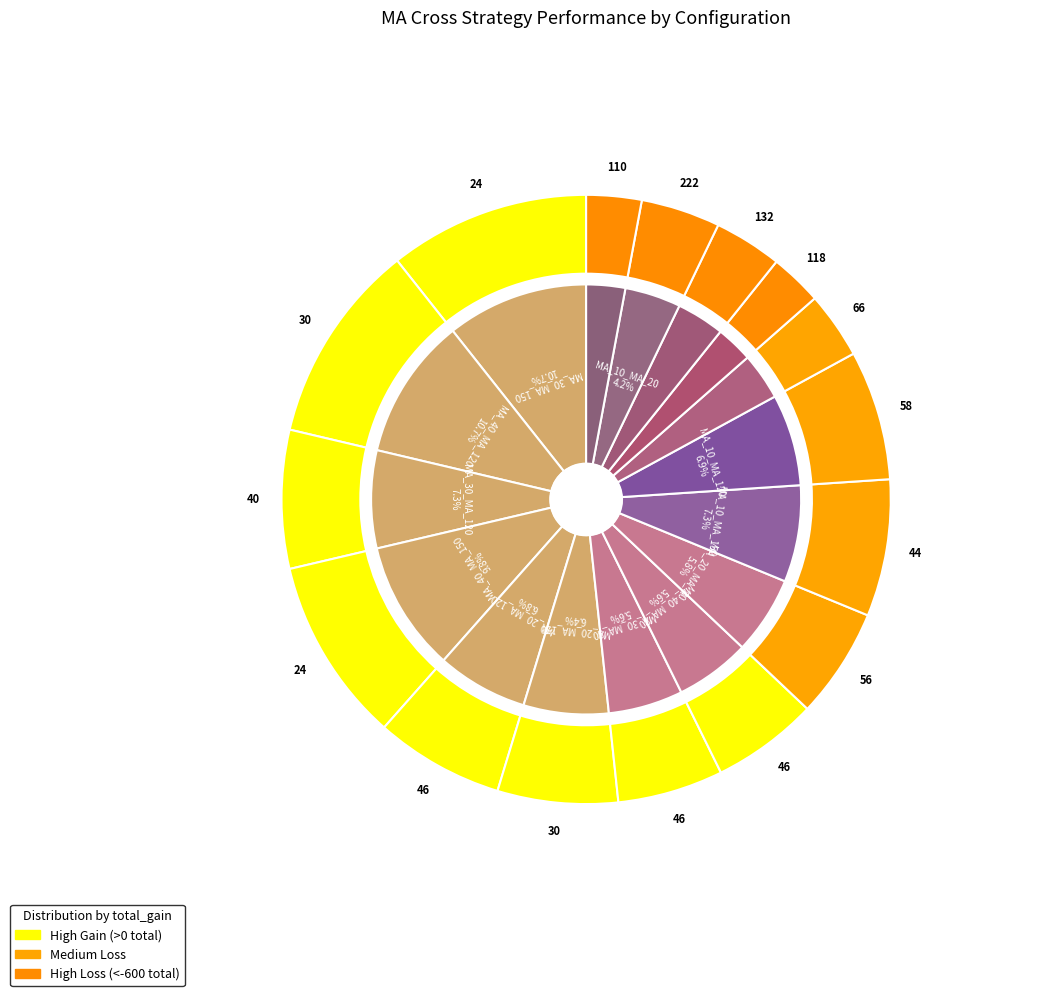

To the nearest percent, what is the average slice percentage?

6%